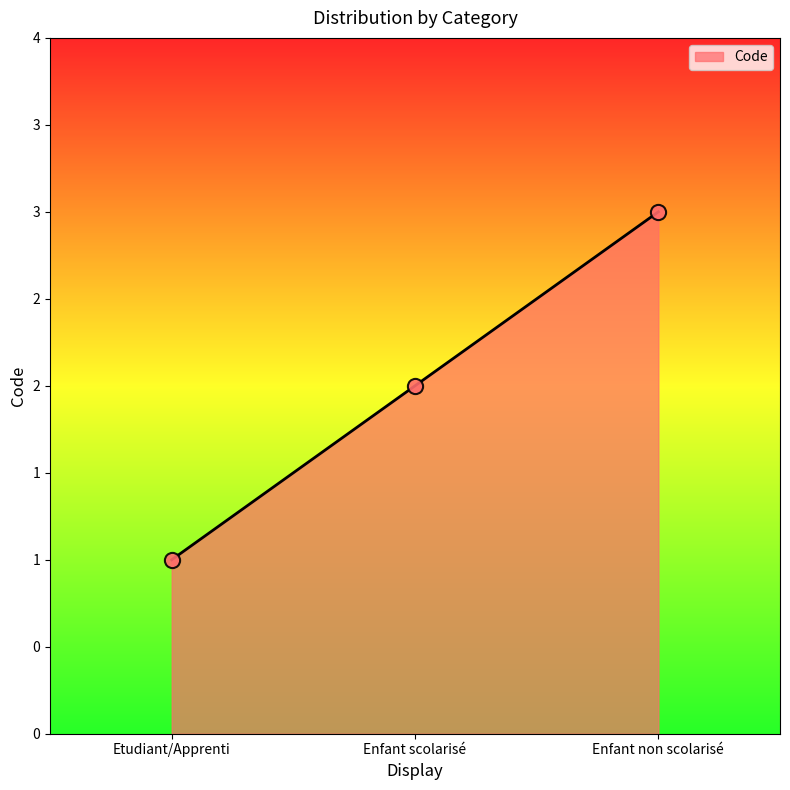

Between Etudiant/Apprenti and Enfant non scolarisé, which is larger?

Enfant non scolarisé